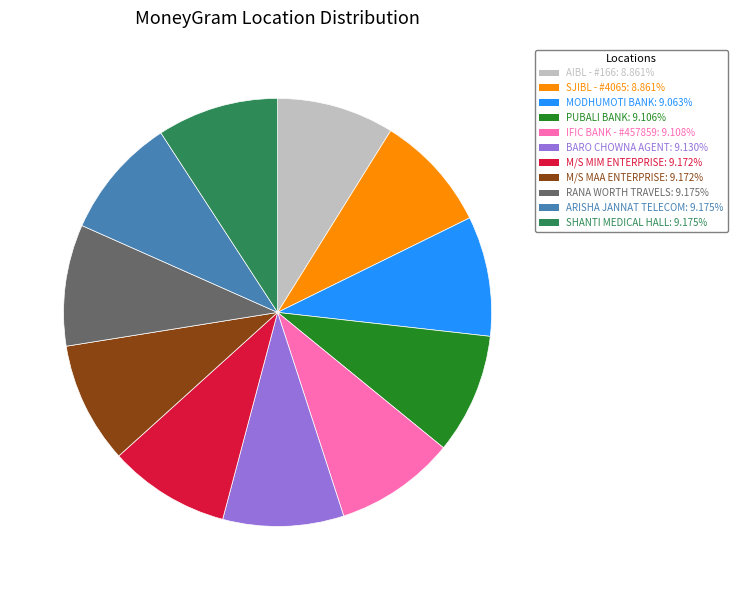

Is there any slice that represents more than half of the pie?

No